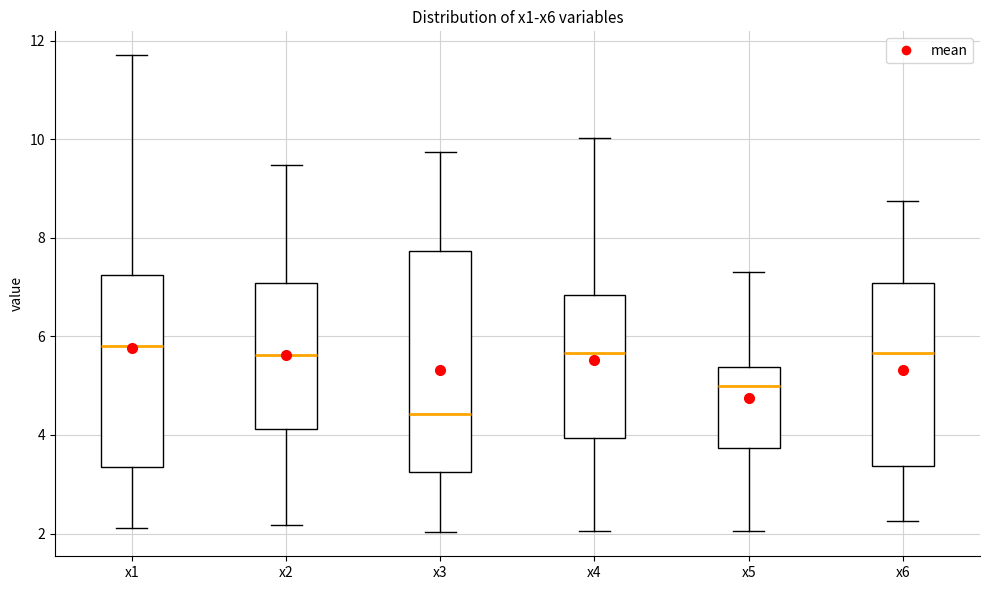

Reading left to right, transcribe this box plot: for each box, give where its median line is, the range the box spans, and where its two whiskers end, as read against the y-axis. The values are not printed on the chart, so give them approximately, as read against the axis.

x1: median 5.8, box 3.4 to 7.2, whiskers 2.2 to 11.8
x2: median 5.6, box 4.2 to 7.0, whiskers 2.2 to 9.4
x3: median 4.4, box 3.2 to 7.8, whiskers 2.0 to 9.8
x4: median 5.6, box 4.0 to 6.8, whiskers 2.0 to 10.0
x5: median 5.0, box 3.8 to 5.4, whiskers 2.0 to 7.4
x6: median 5.6, box 3.4 to 7.0, whiskers 2.2 to 8.8